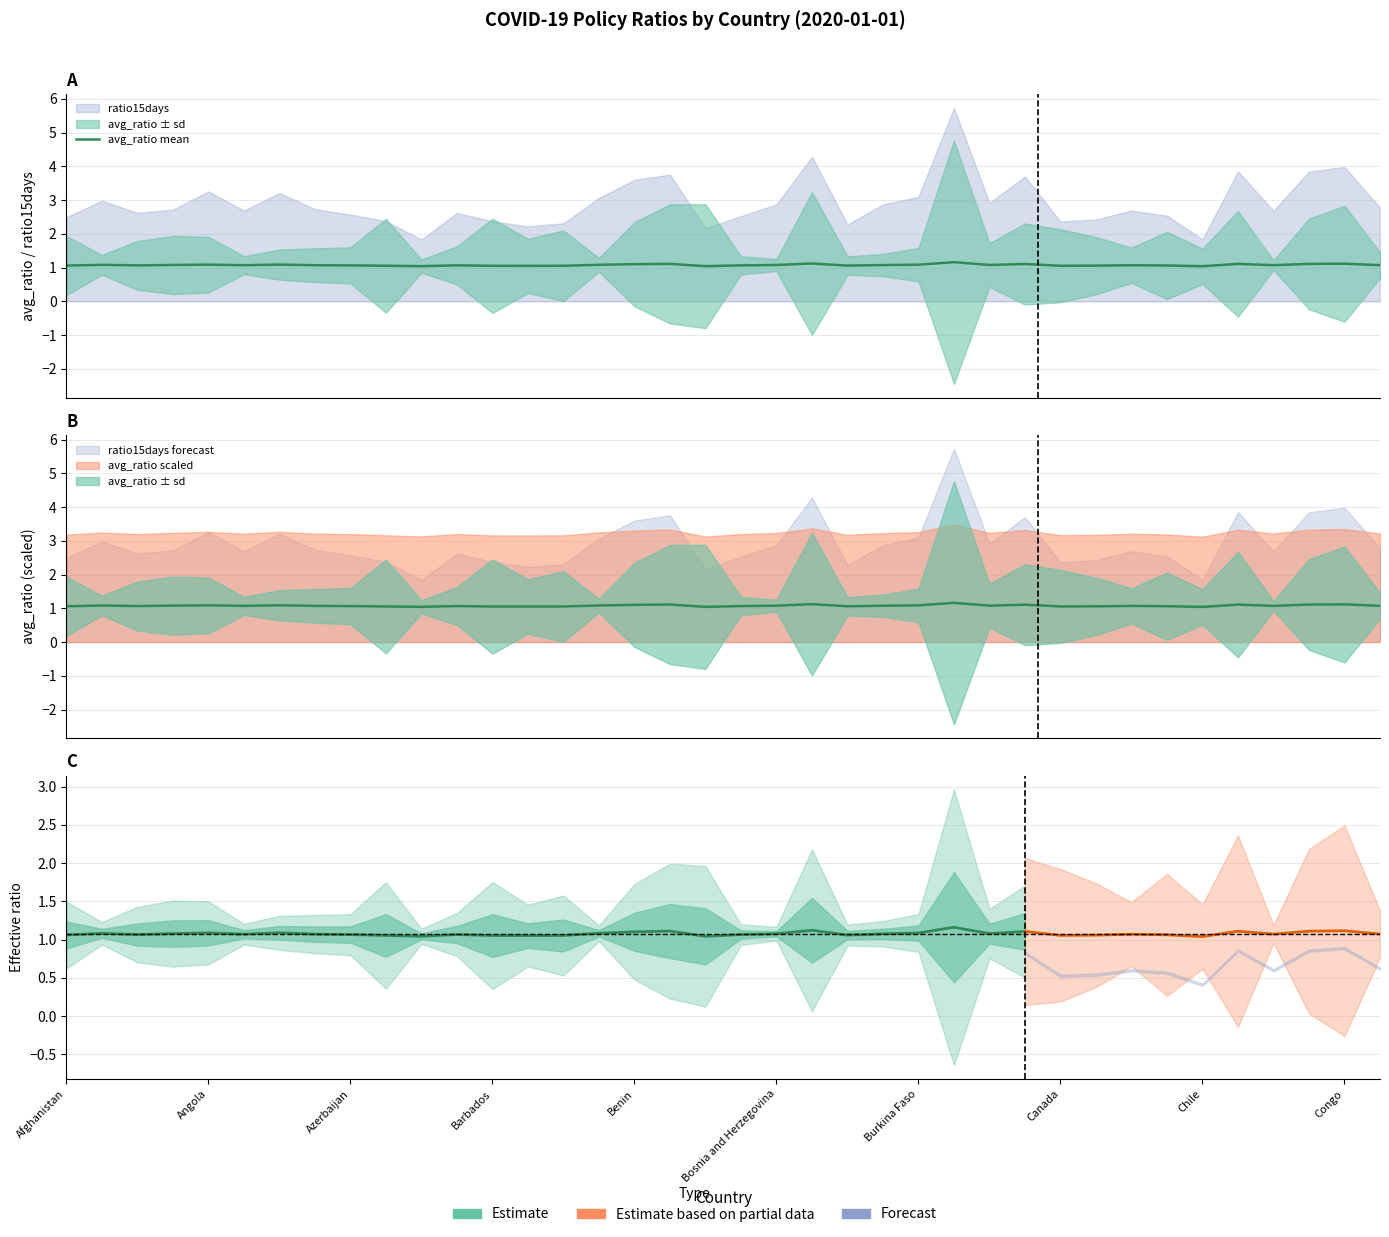

The value at 18 is 1.0. True or false?

True